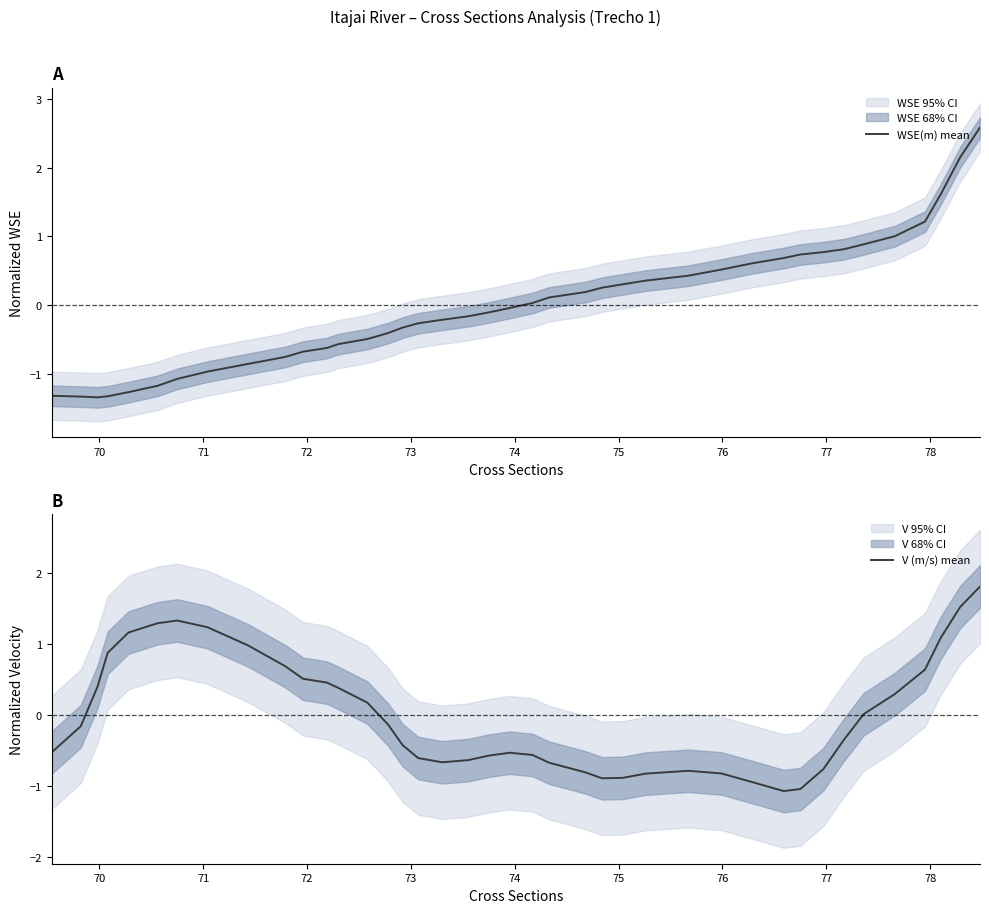

How many intersections are there between WSE(m) mean and V (m/s) mean?

1